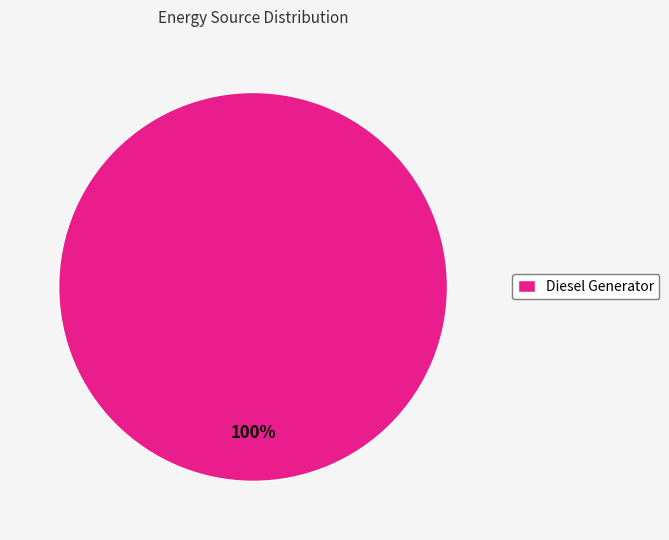

True or false: Diesel Generator accounts for 100% of the total.

True